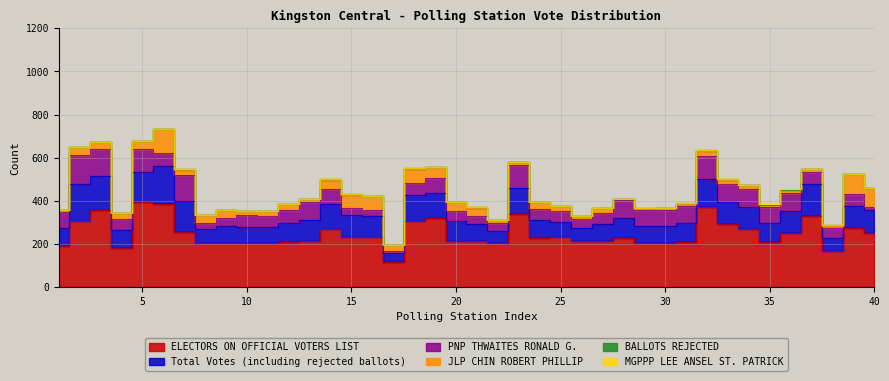

Which series has the largest range (max minus min)?

ELECTORS ON OFFICIAL VOTERS LIST